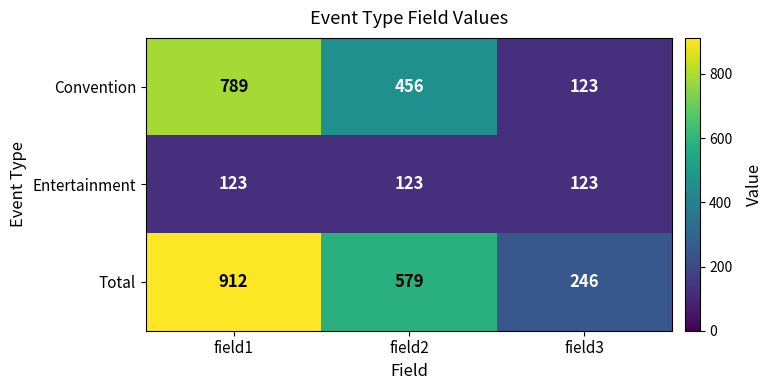

What is the total value across all series at field1?

1824